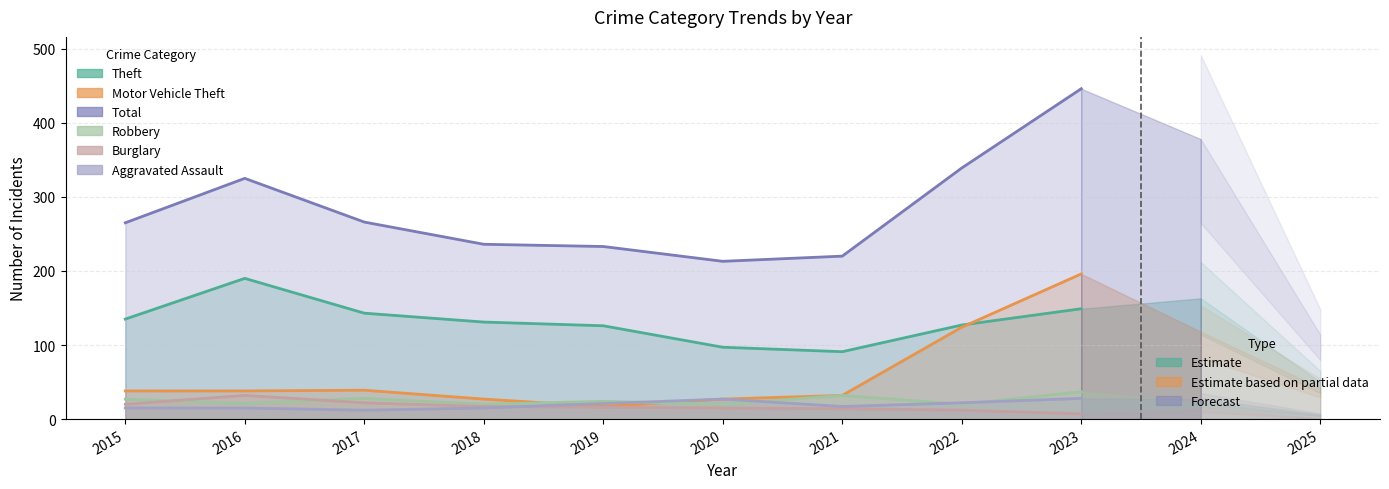

Reading right to left, extract all data points from this chart.

Theft: 149	127	91	97	126	131	143	190	135
Motor Vehicle Theft: 196	124	32	27	17	27	39	38	38
Total: 446	339	220	213	233	236	266	325	265
Robbery: 37	20	32	20	24	20	28	21	27
Burglary: 7	12	14	15	16	17	22	32	20
Aggravated Assault: 28	22	17	27	21	15	12	15	15